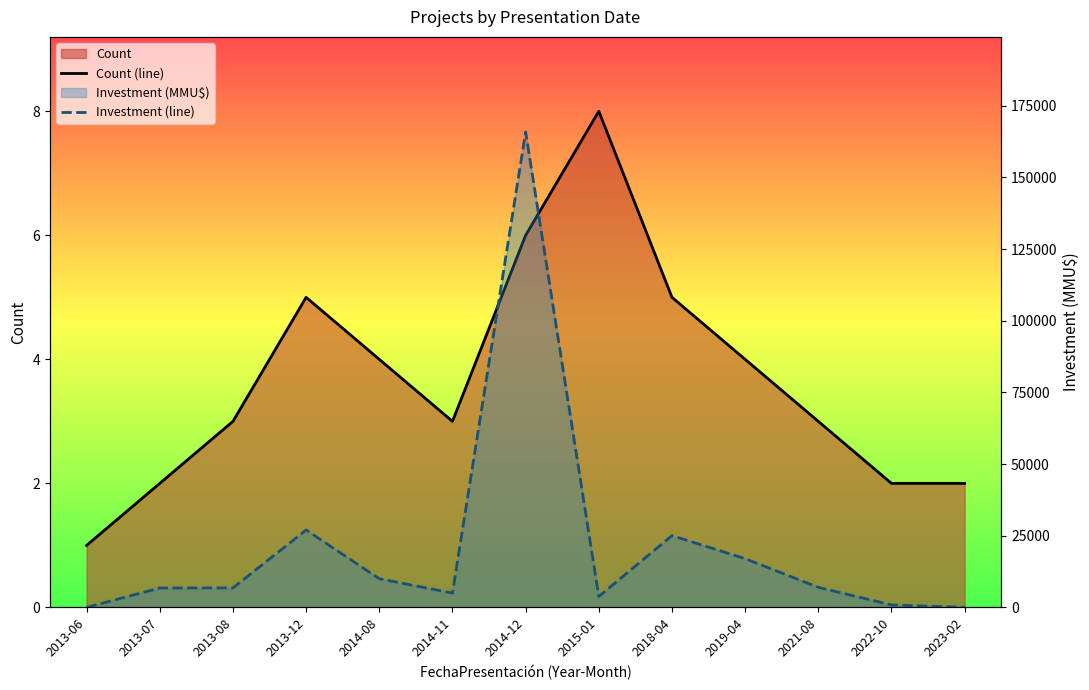

Which series has the largest total across all categories?

Investment (line)